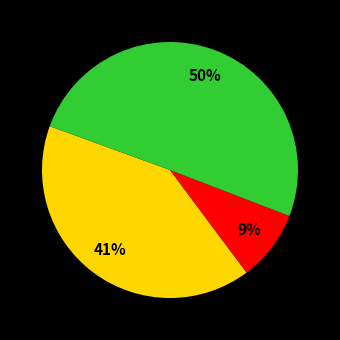

How many segments does this pie chart have?

3